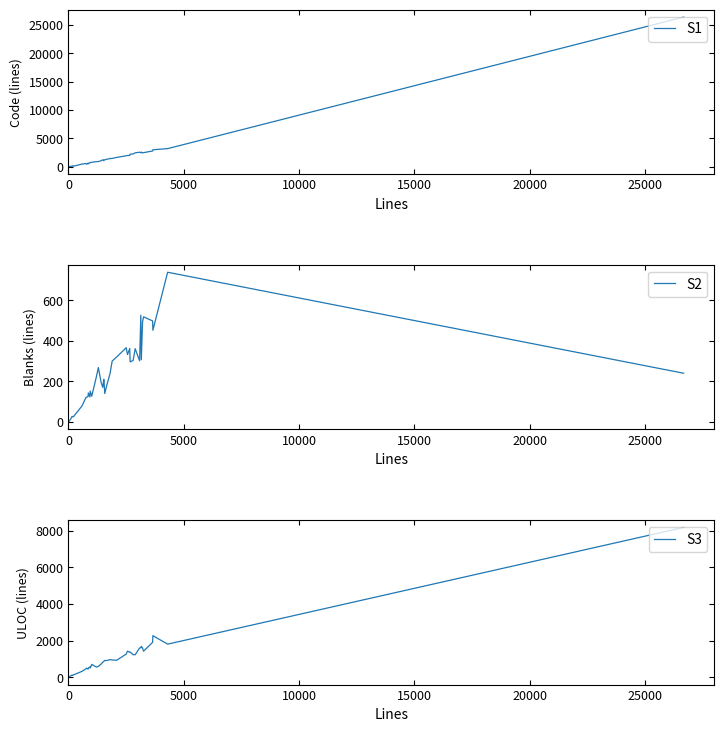

True or false: S3 has more than 1 interior local peaks.

True